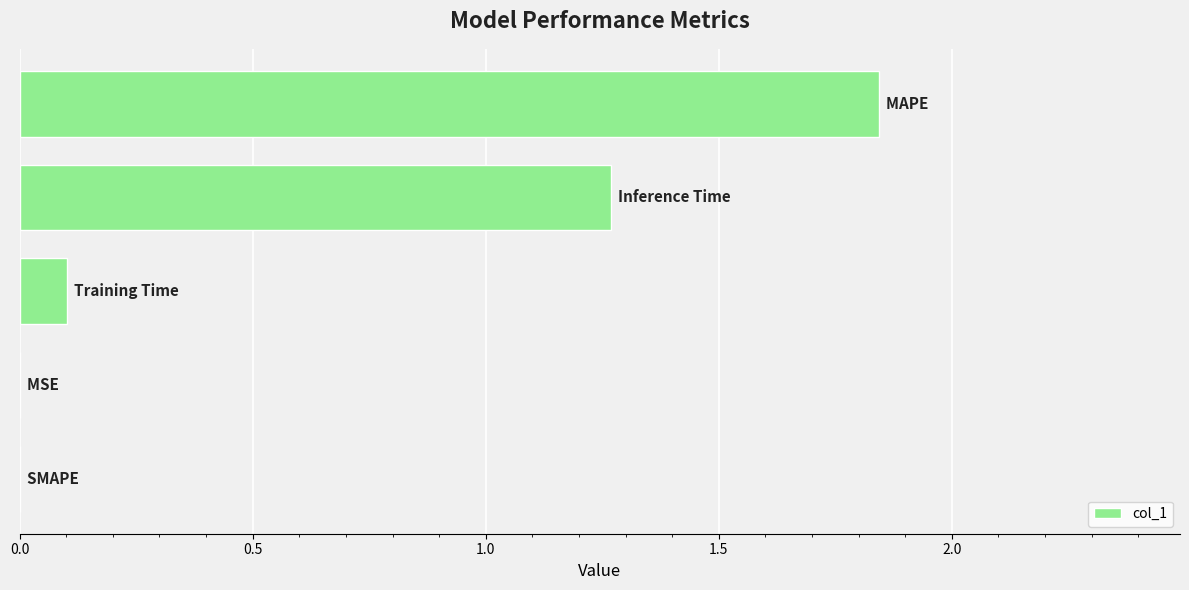

What is the sum of all values?

3.2